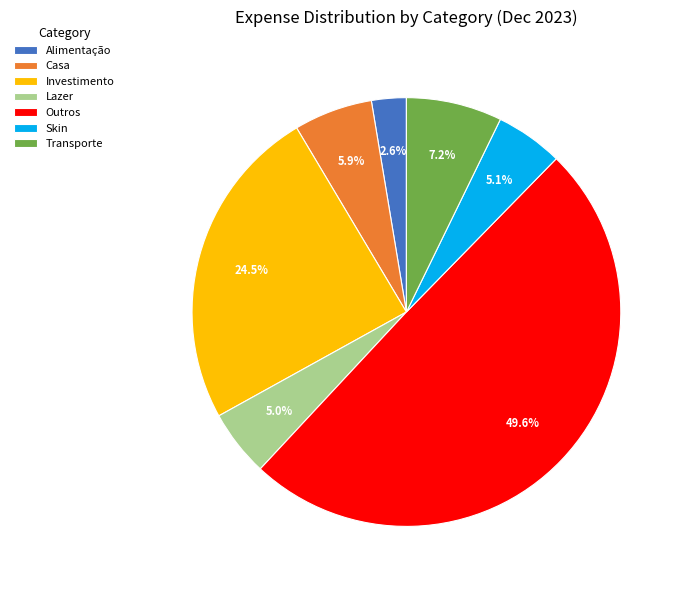

Which category has the smallest portion of the pie?

Alimentação